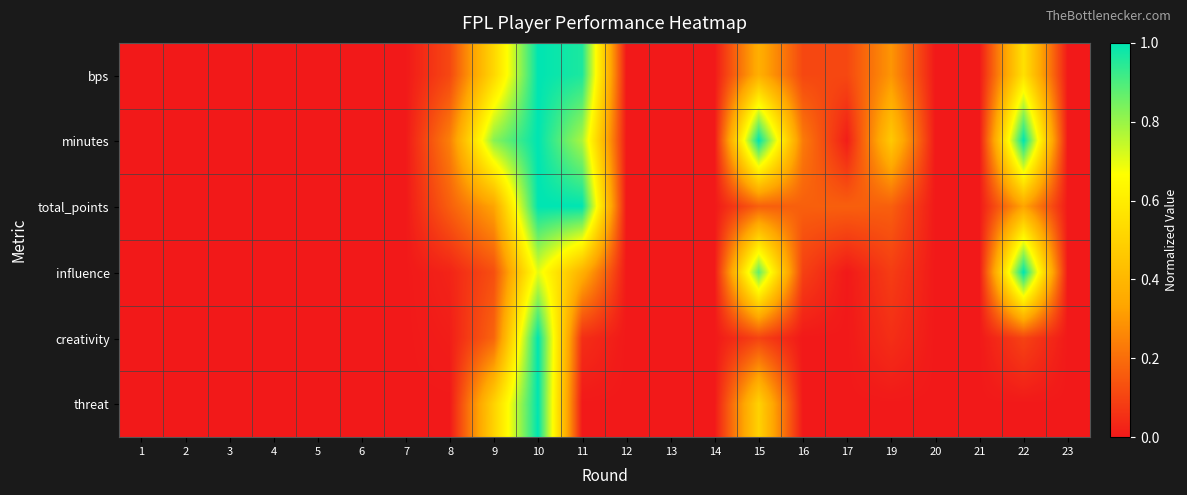

At which category does the chart reach its peak across all series?

10